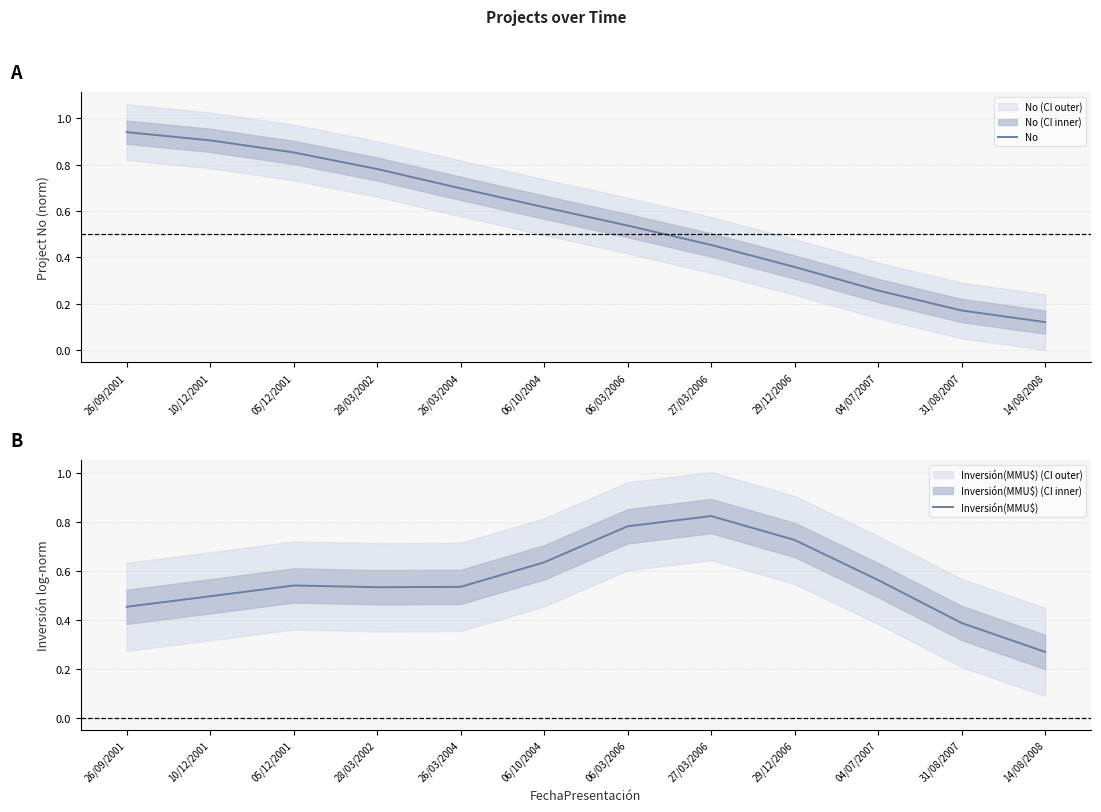

The value of Inversión(MMU$) at 26/09/2001 is 0.5. True or false?

True